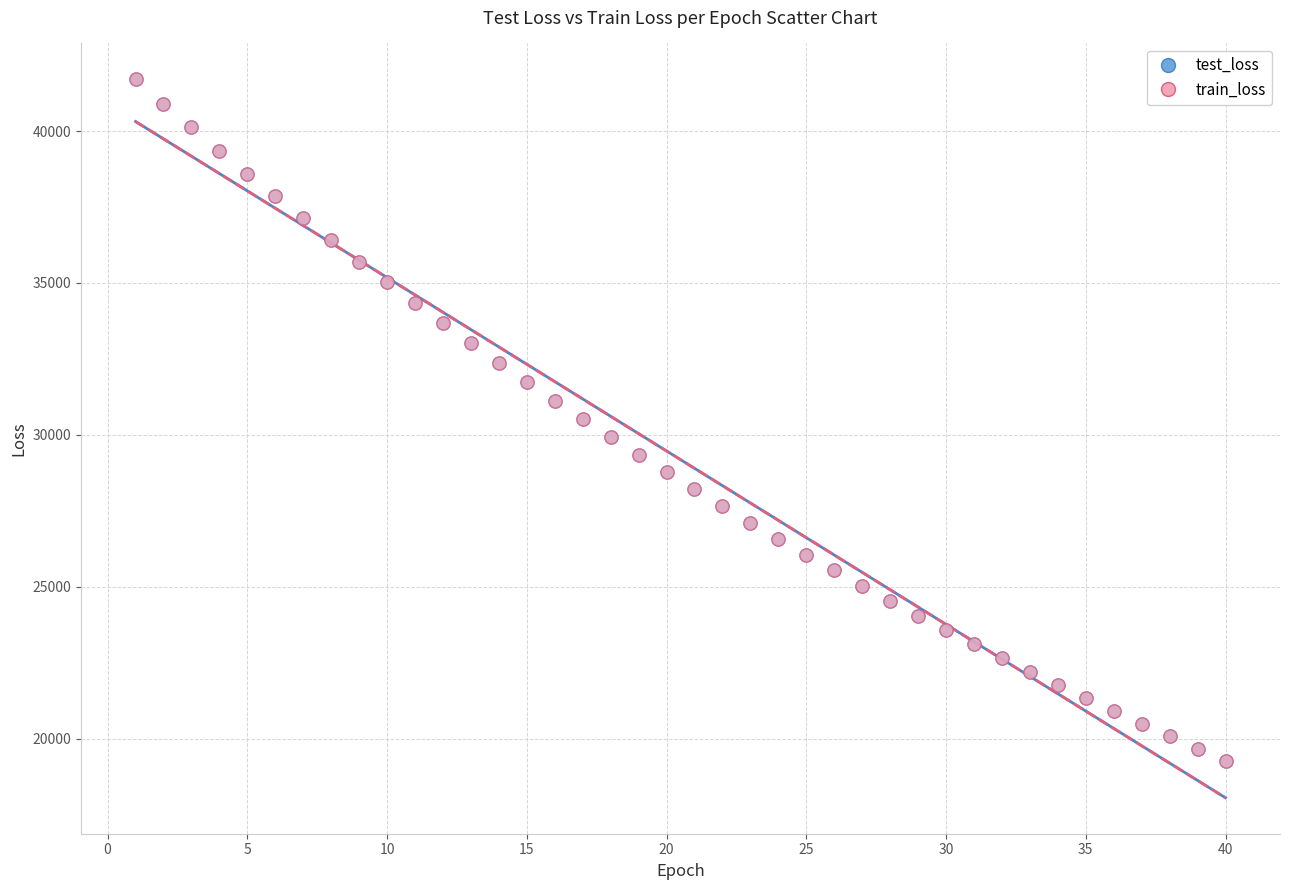

Which series has the largest Y range (max minus min)?

train_loss